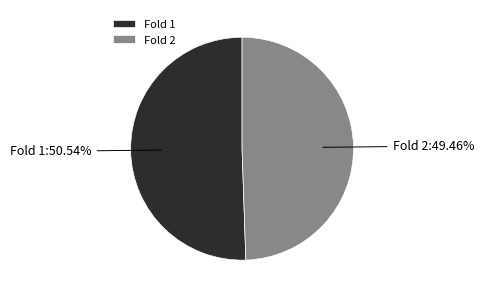

Count the number of slices in the pie.

2